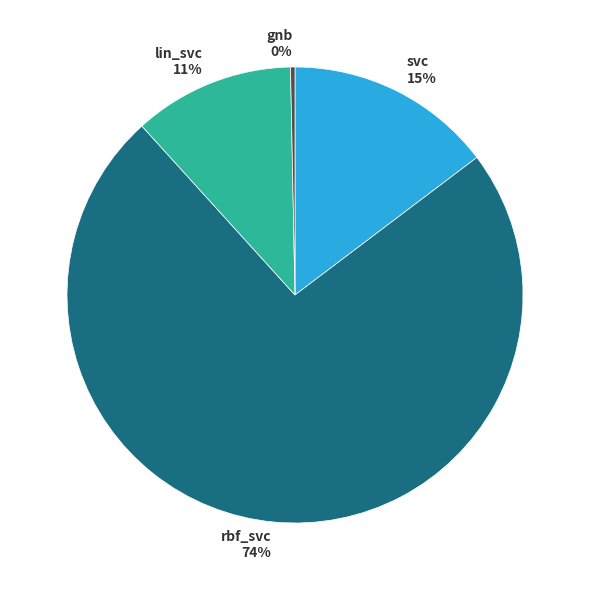

To the nearest percent, what is the combined percentage of gnb 0% and rbf_svc 74%?

74%